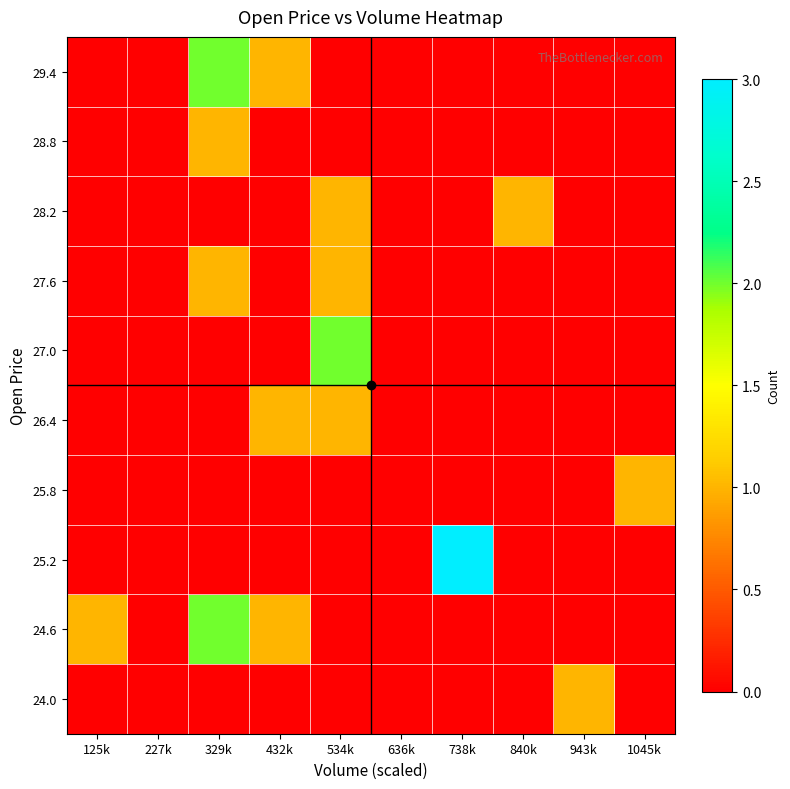

What is the total value across all series at 534k?

5